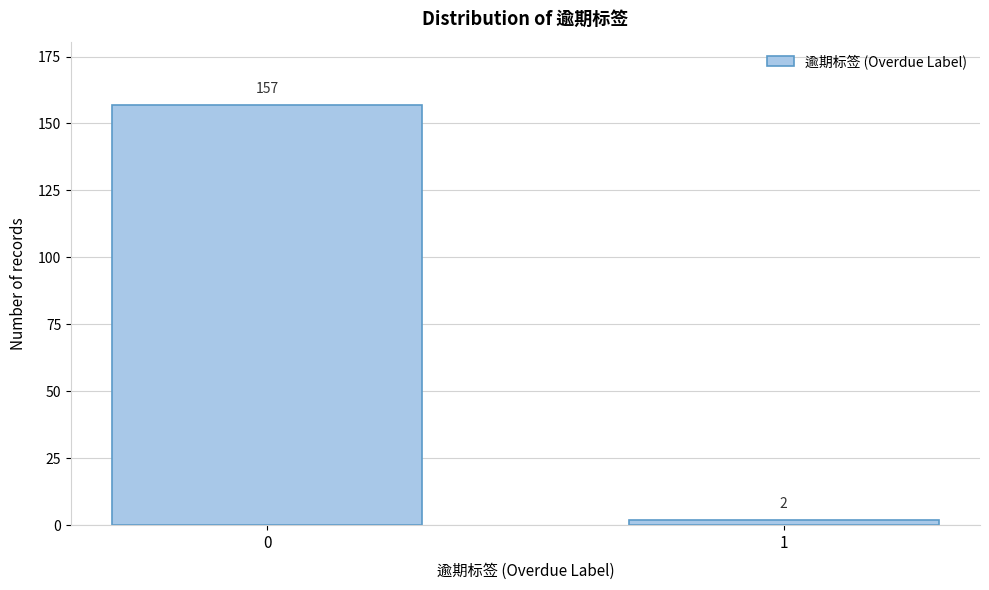

Reading left to right, transcribe all the data shown in this chart.

0=157	1=2